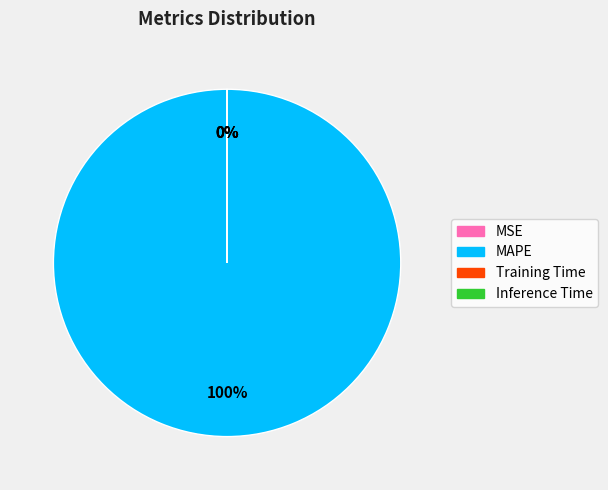

Does MAPE represent more than half of the total?

Yes